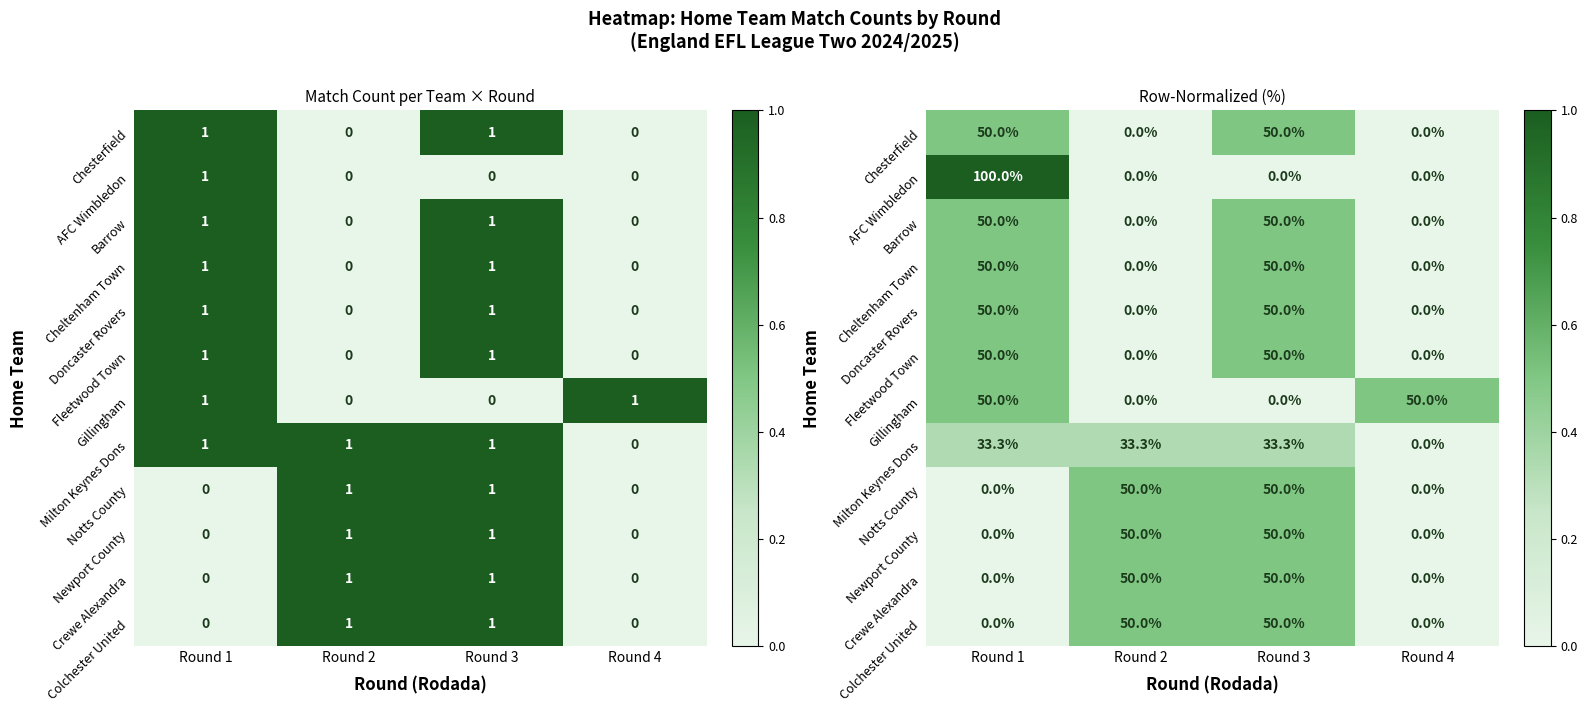

Rank the series by their maximum value, from lowest to highest.

Milton Keynes Dons, Chesterfield, Barrow, Cheltenham Town, Doncaster Rovers, Fleetwood Town, Gillingham, Notts County, Newport County, Crewe Alexandra, Colchester United, AFC Wimbledon